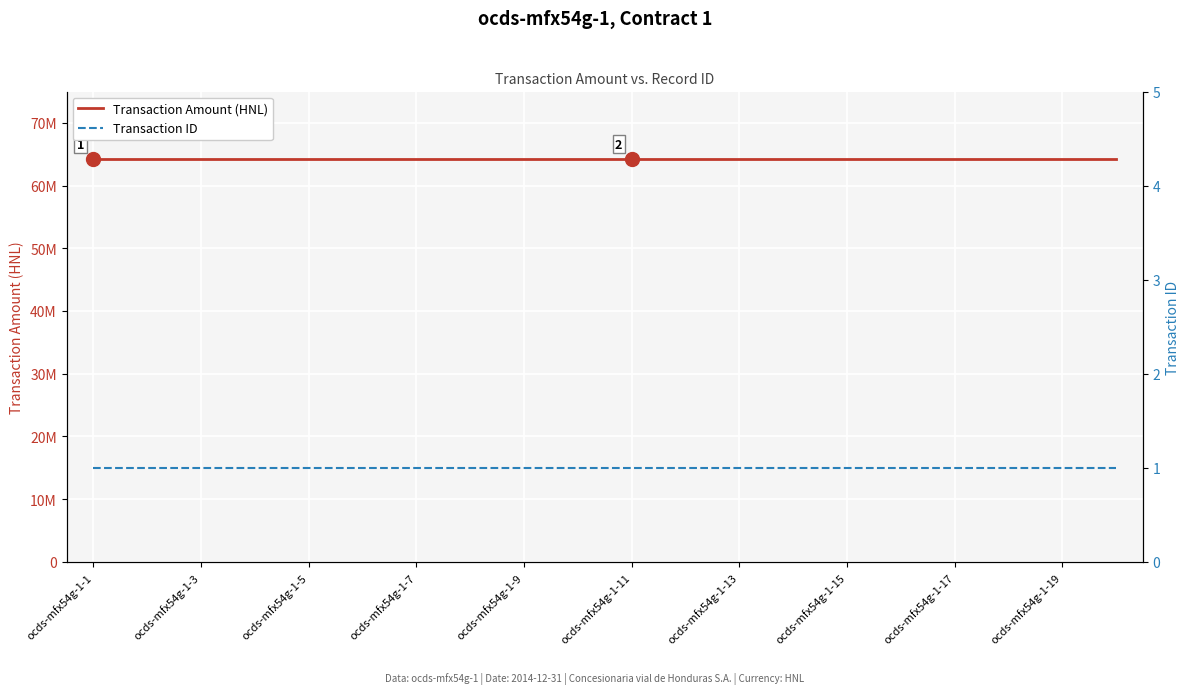

True or false: Transaction Amount (HNL) has more than 1 points higher than both neighbors.

False